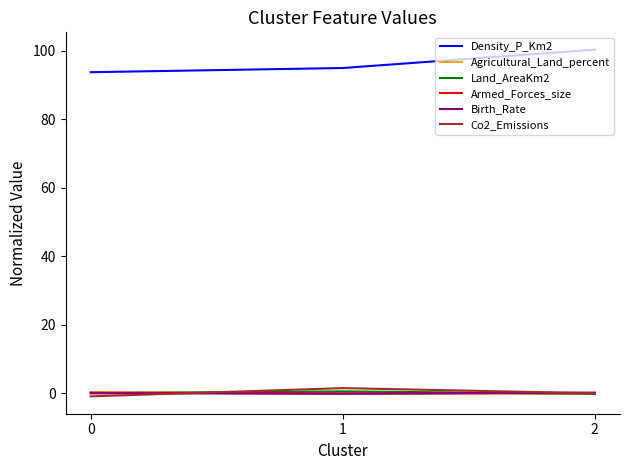

What is the difference between the Land_AreaKm2 values at 1 and 2?

0.7